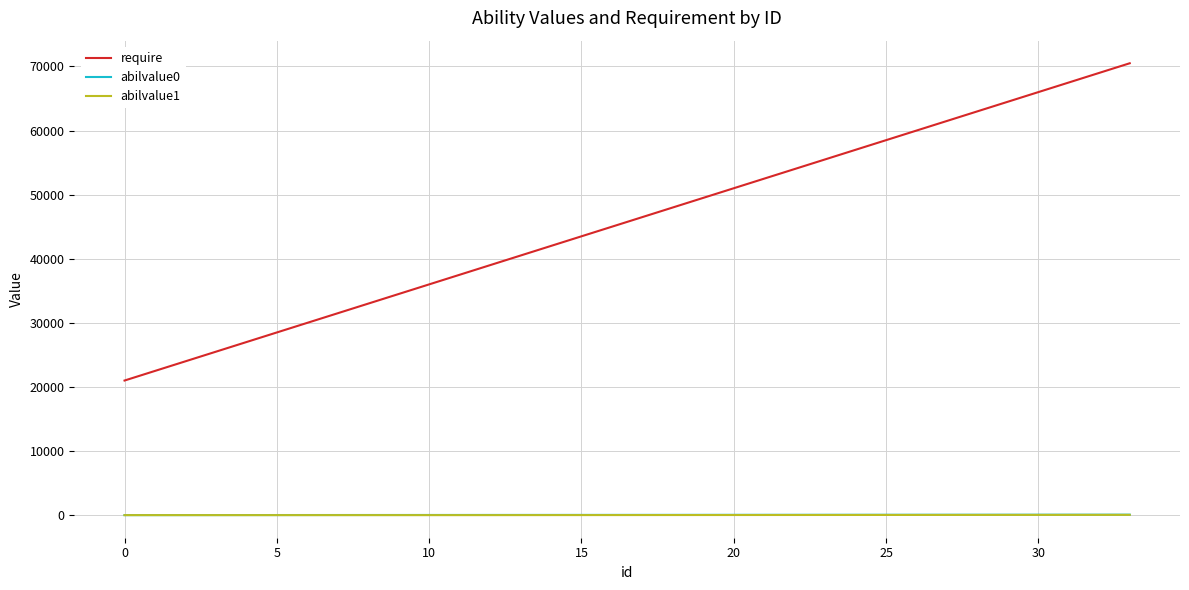

Is this an area chart (filled region under the line)?

No